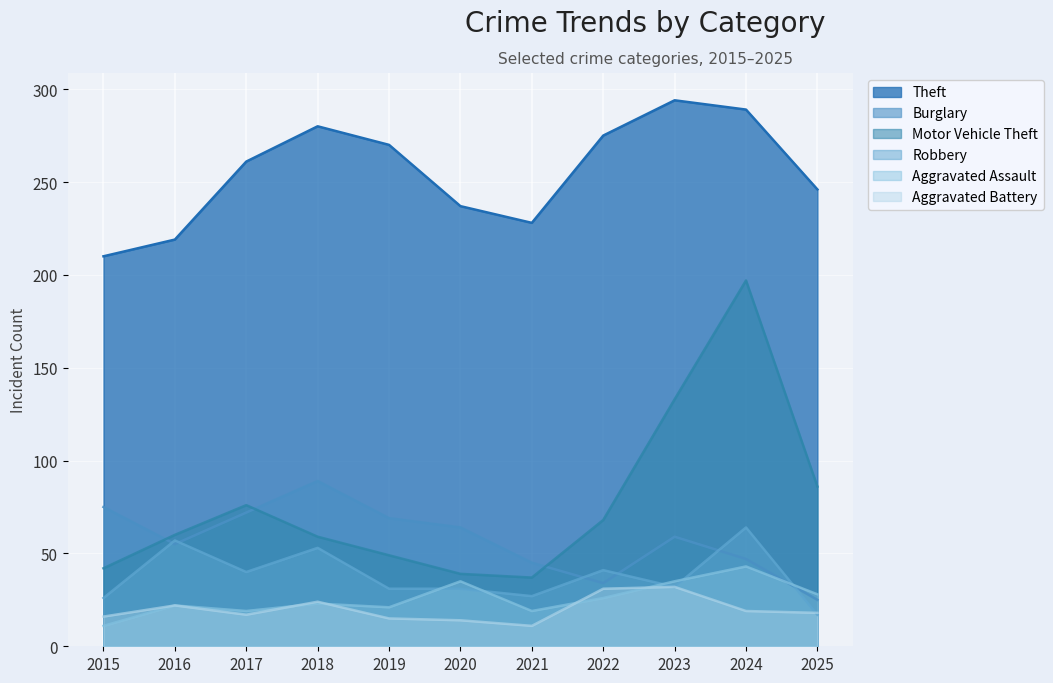

Rank the series at 2025 from highest to lowest value.

Theft, Motor Vehicle Theft, Aggravated Assault, Burglary, Aggravated Battery, Robbery